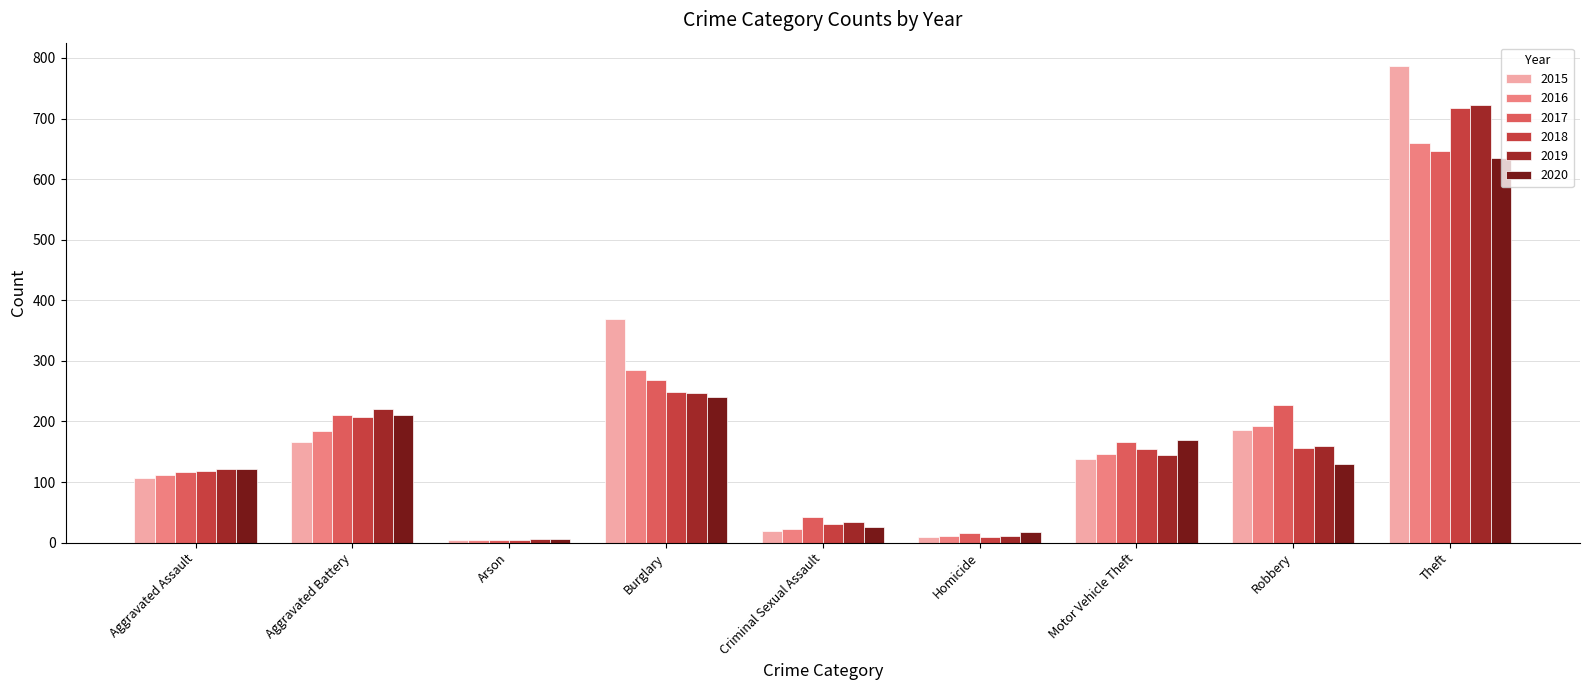

What is the total value across all series at Burglary?

1658